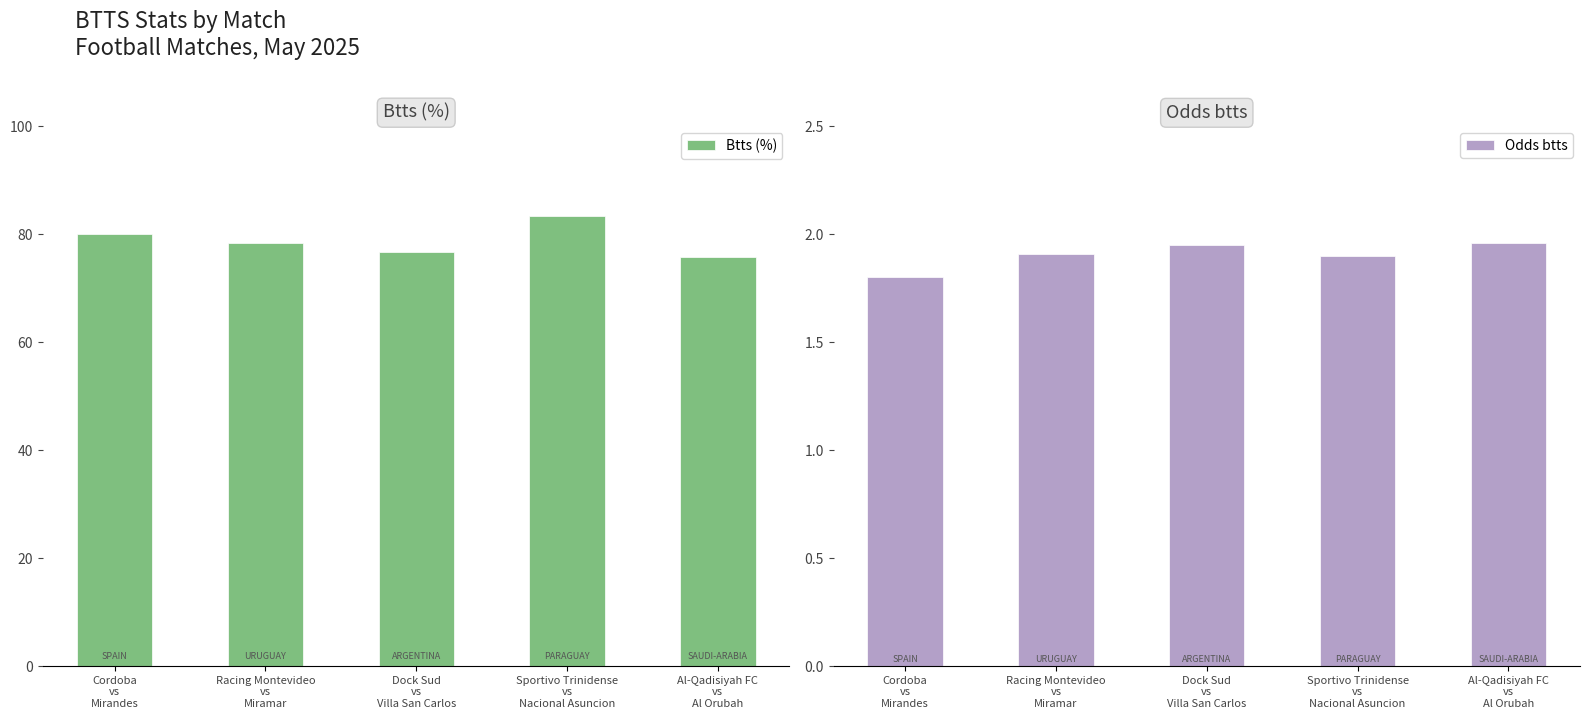

How many series are shown in this chart?

2